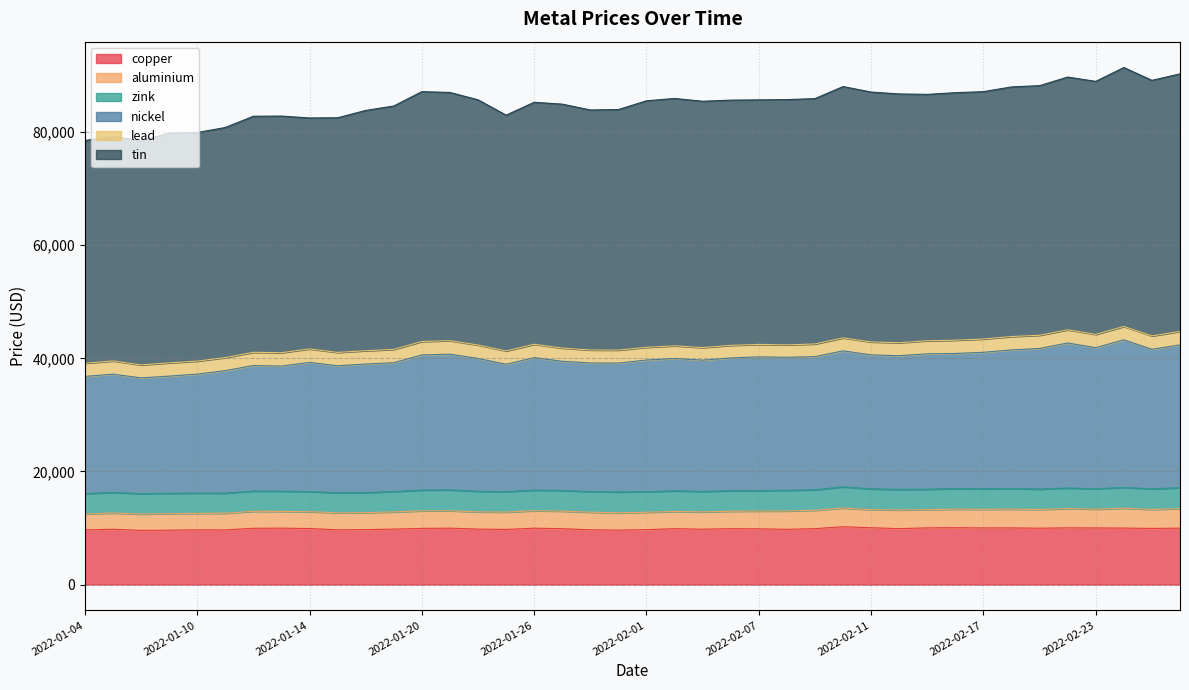

Which series has the widest spread of values?

tin